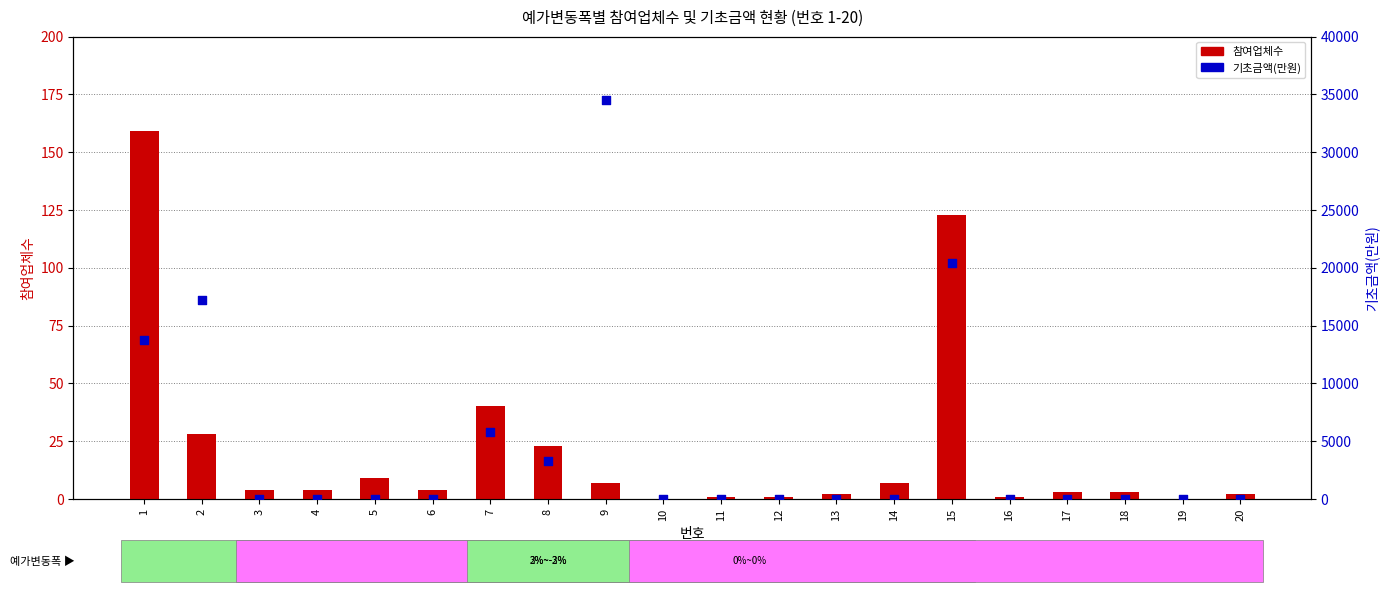

At how many categories does at least one series exceed 32633?

1